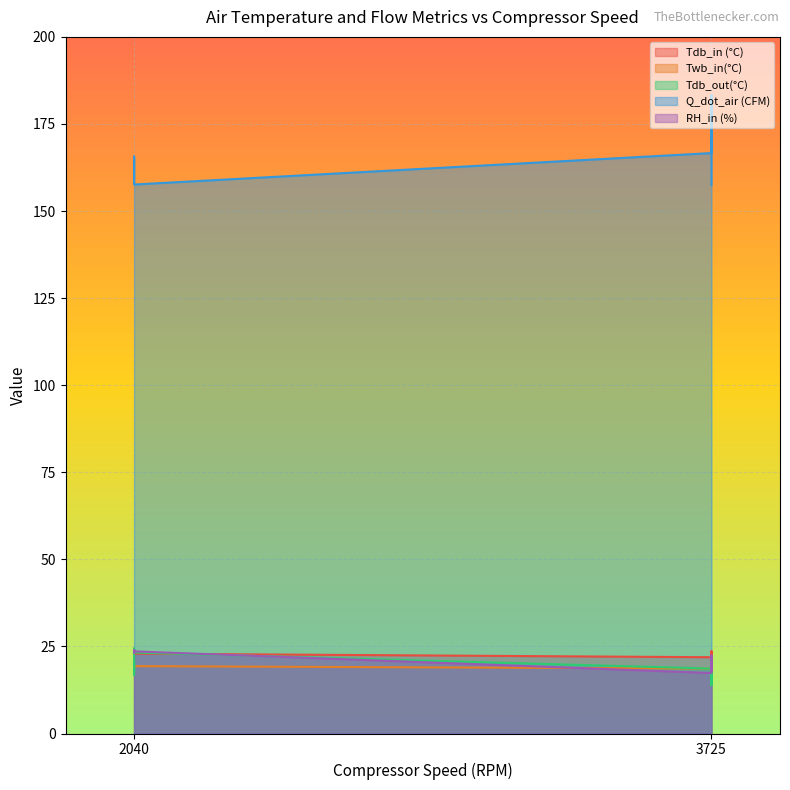

Which series has the widest spread of values?

Q_dot_air (CFM)